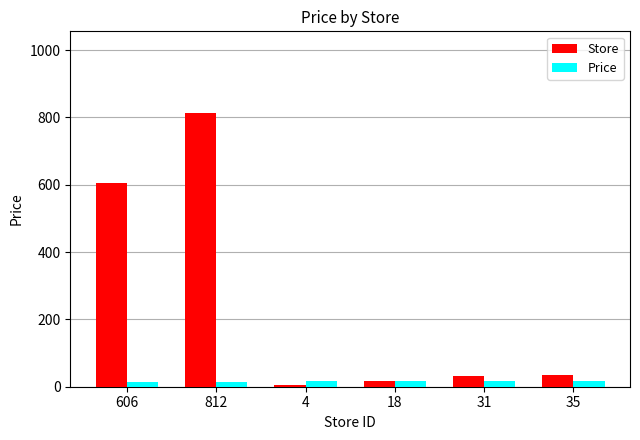

Between 812 and 4, which series saw the biggest shift?

Store